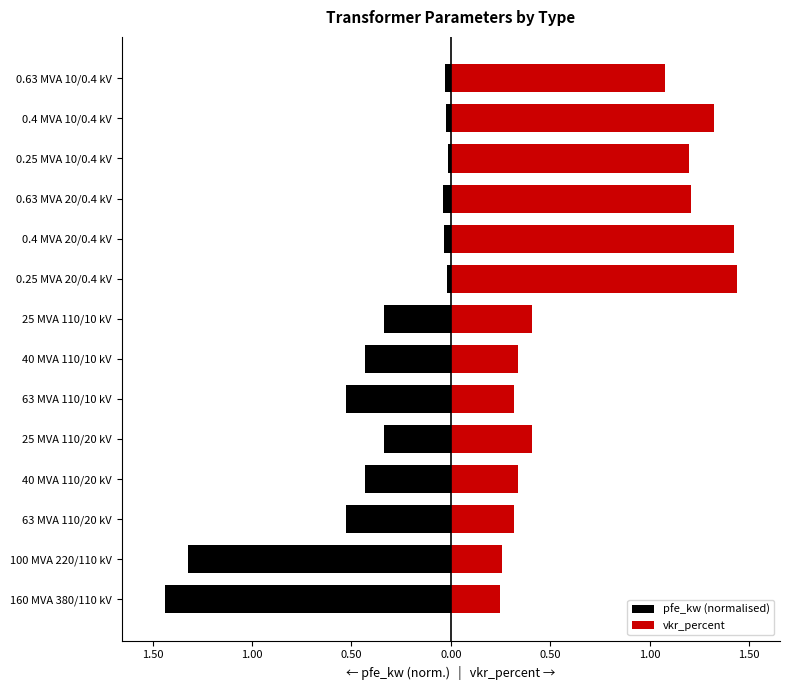

What is the approximate value of pfe_kw (normalised) at 100 MVA 220/110 kV?

-1.3